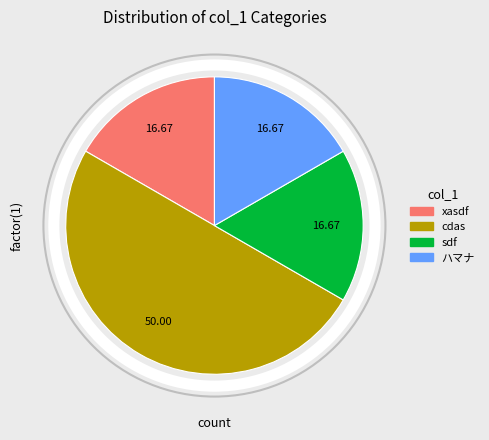

Which category has the biggest portion of the pie?

cdas